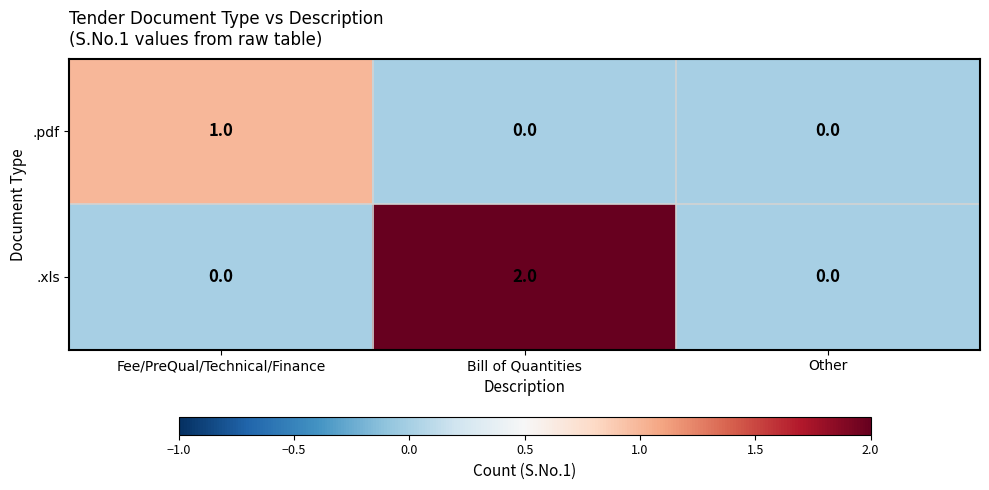

Which series changed the most between Bill of Quantities and Other?

.xls